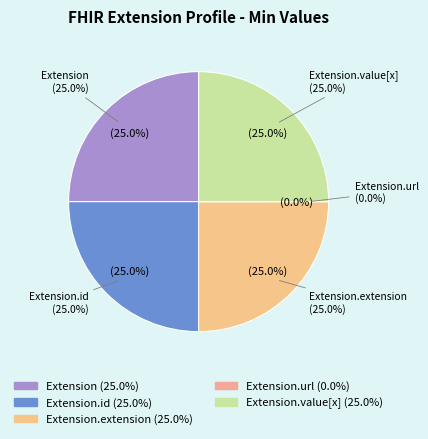

What percentage is the Extension.extension slice, to the nearest percent?

25%